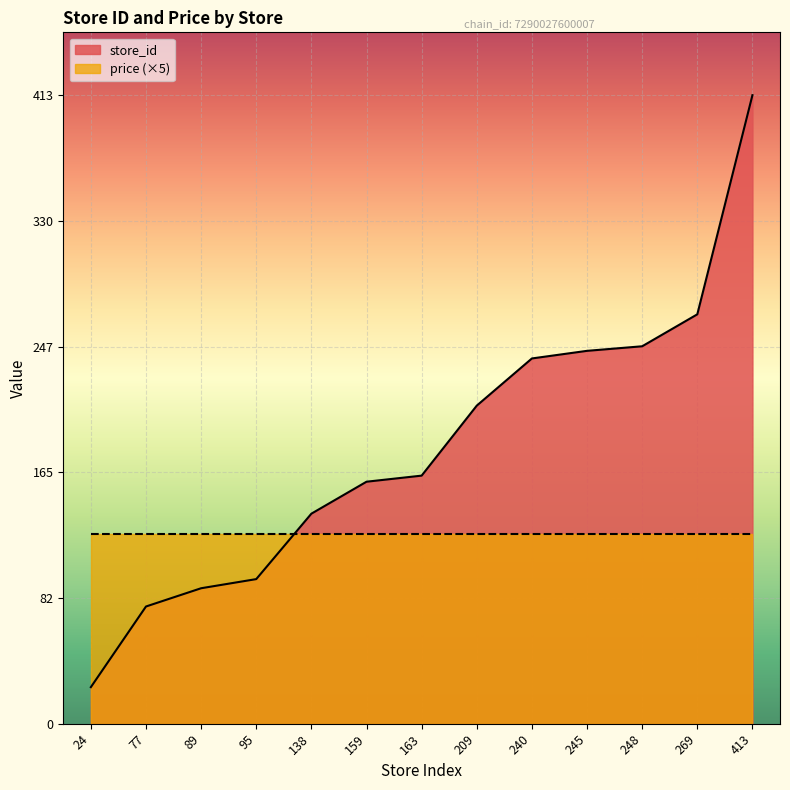

What is the value of the 5th point from the left?

138